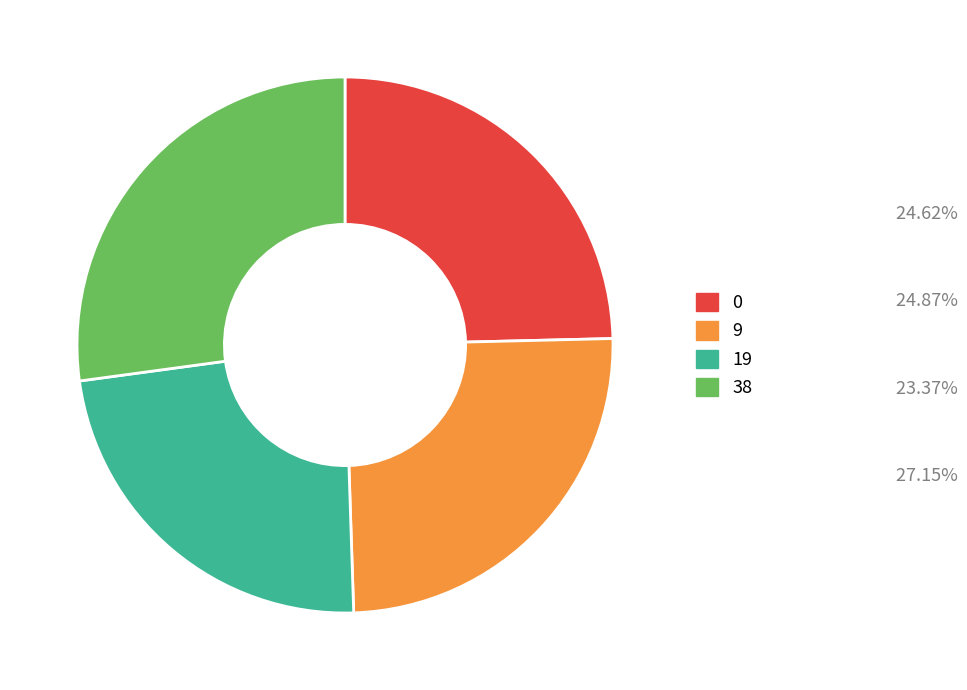

Between 19 and 9, which is larger?

9